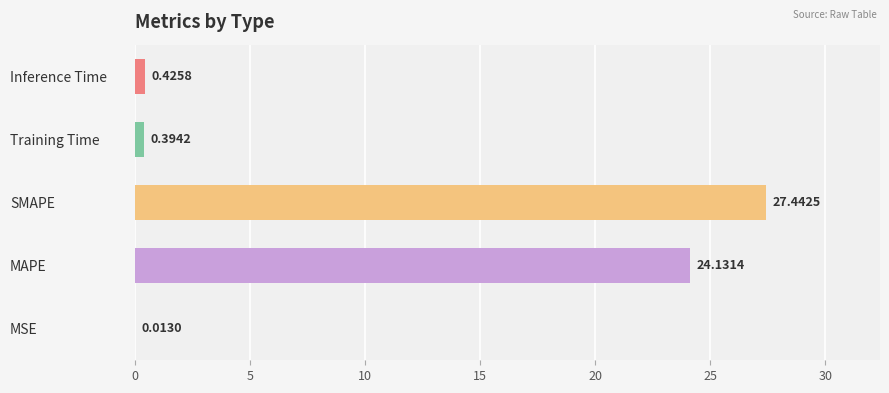

What is the change in value from SMAPE to Inference Time?

-27.0